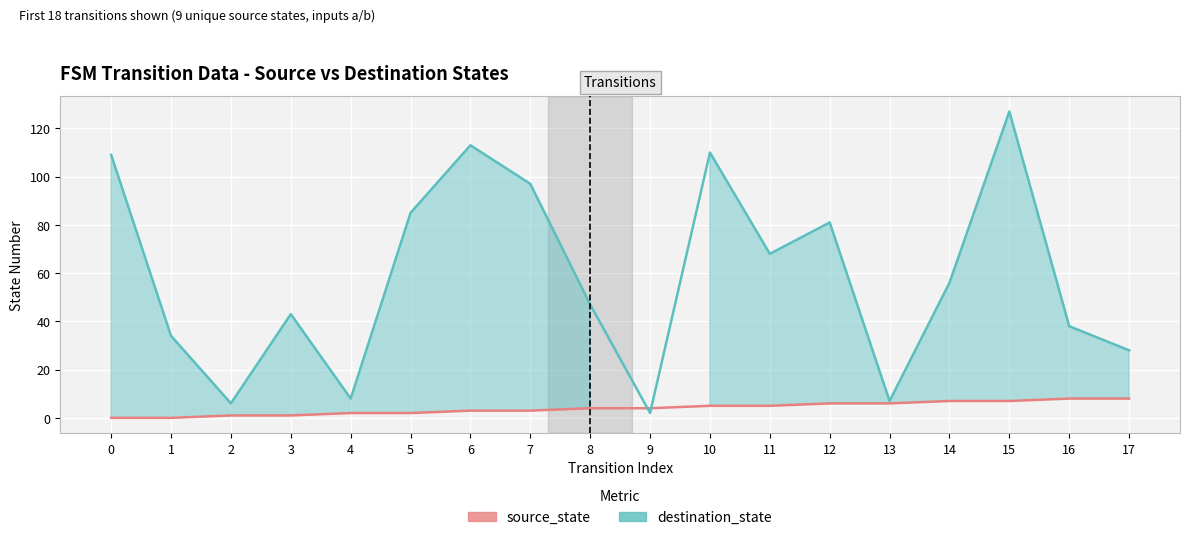

Which series changed the most between 4 and 8?

destination_state